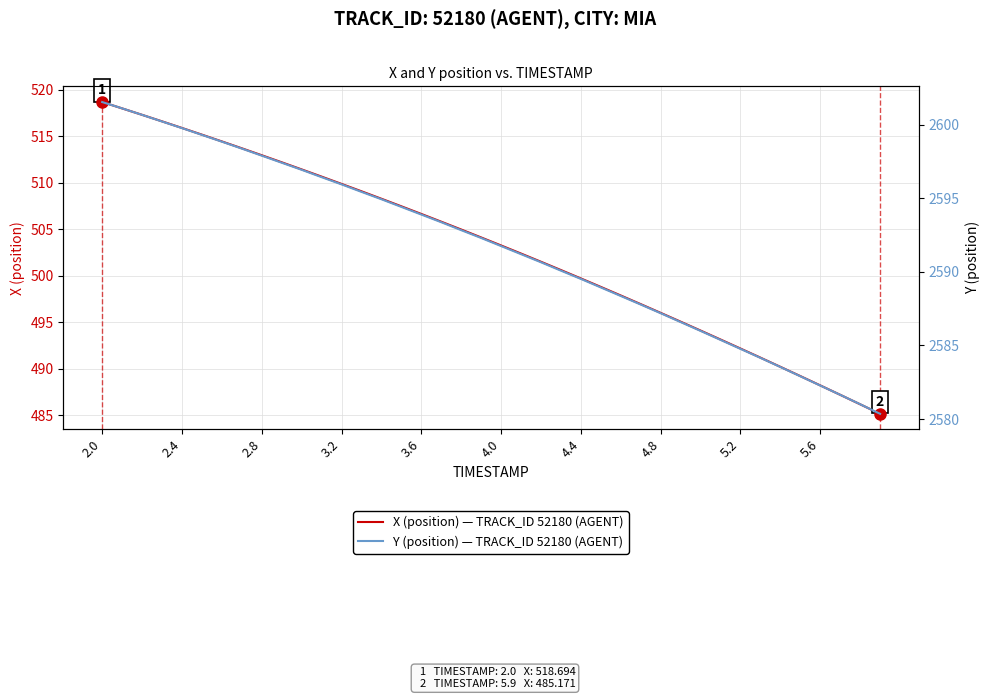

What is the value of the X (position) — TRACK_ID 52180 (AGENT) point at the 22nd from the left?

502.4